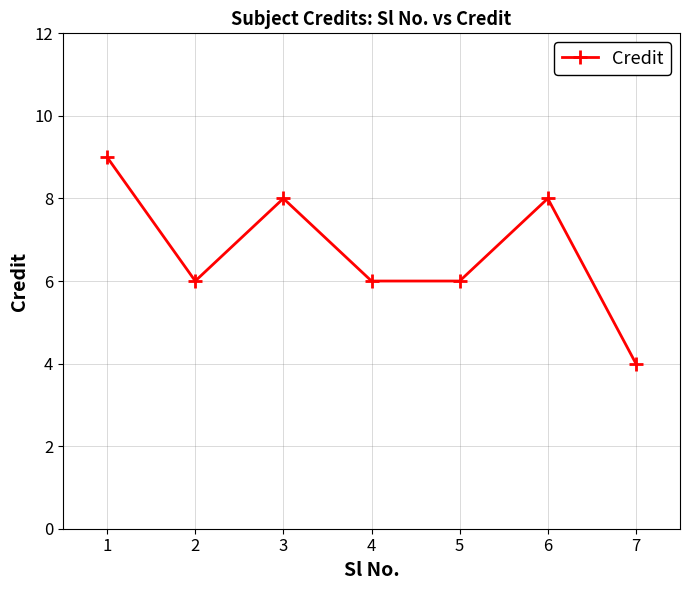

What is the value of the 7th point from the left?

4